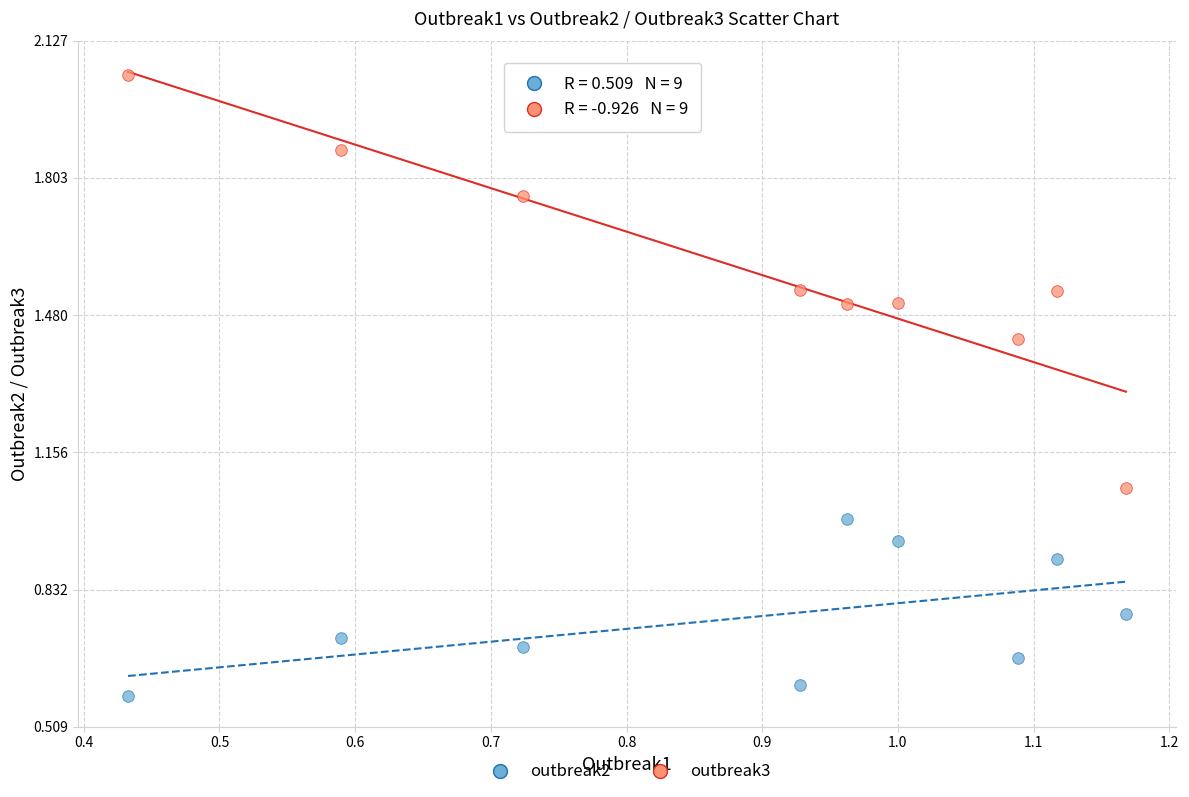

Which series contains the highest Y value?

outbreak3